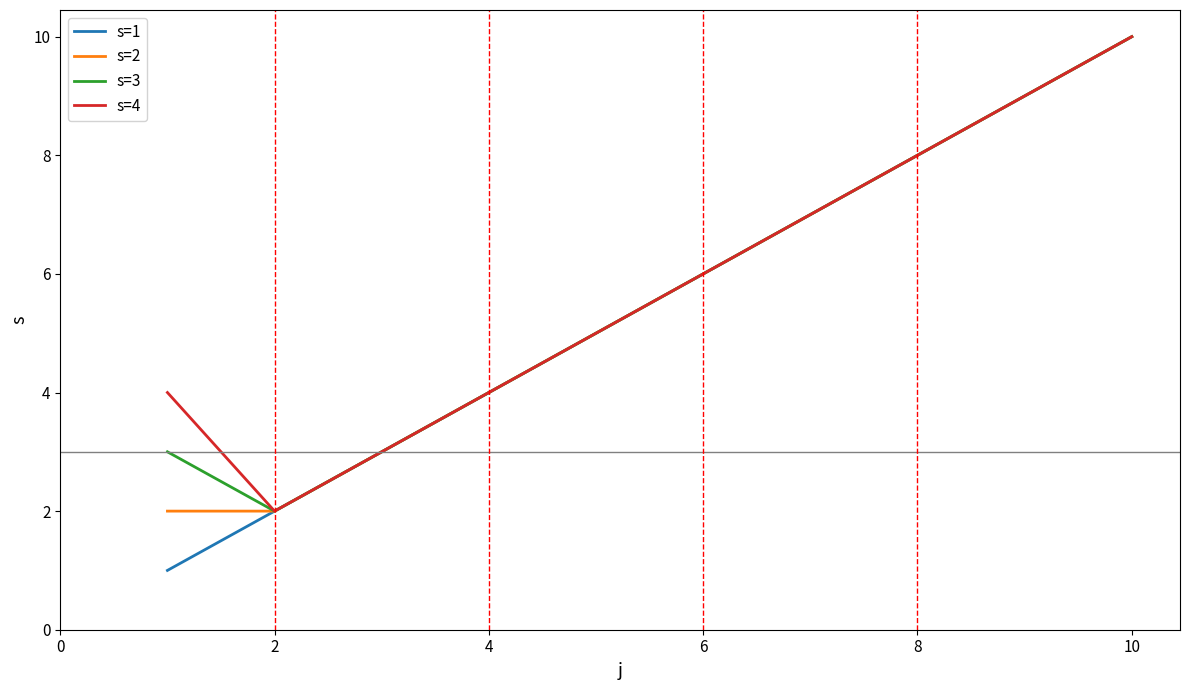

Which series has the widest spread of values?

s=1